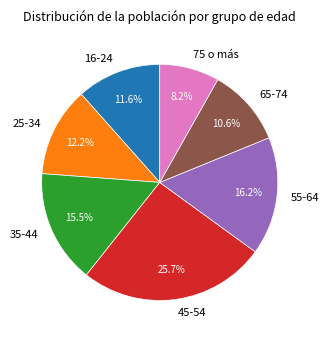

What percentage is NOT represented by 65-74?

89.4%